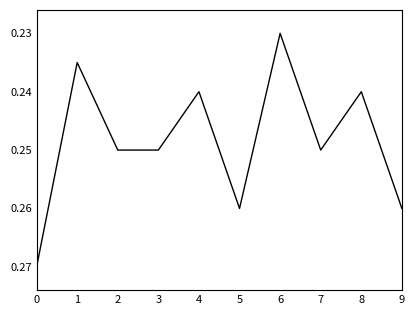

Count the values in the range 0 to 1.

10